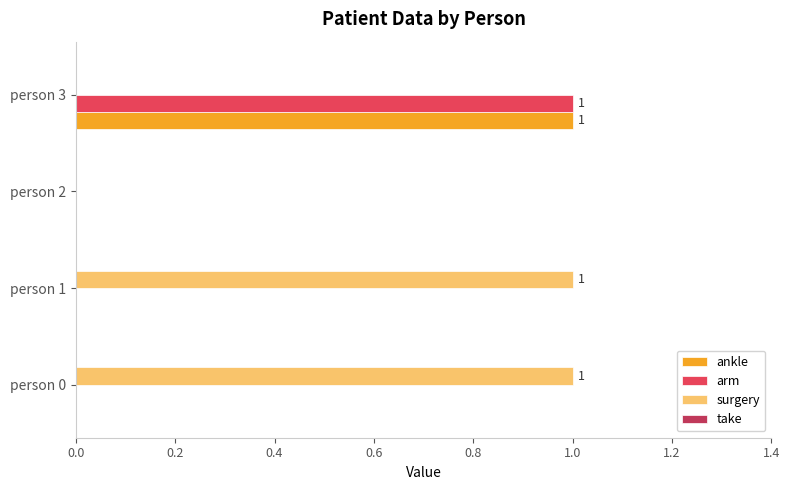

What is the average value of the ankle series?

0